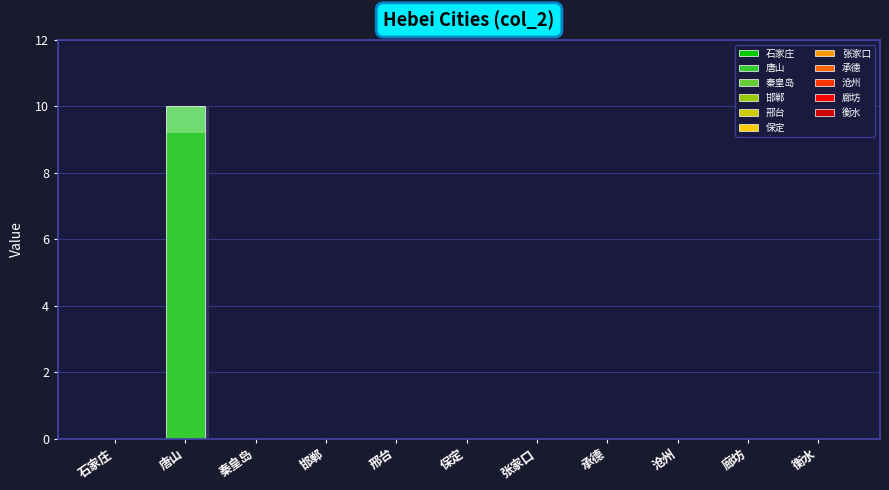

What is the average value?

1